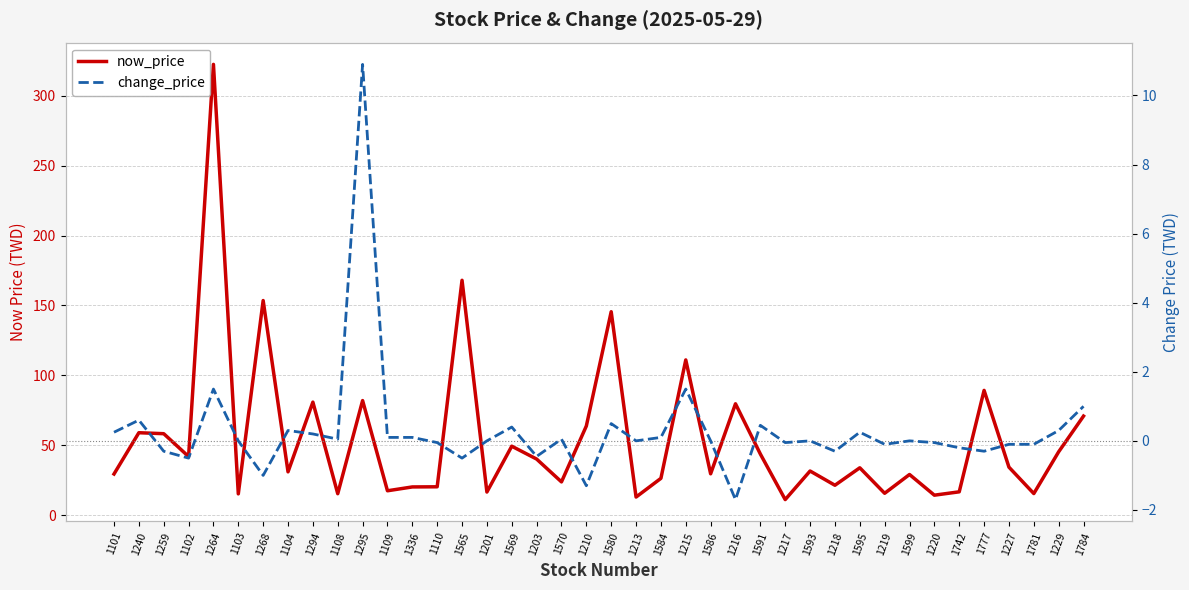

True or false: change_price and now_price cross at least once.

False